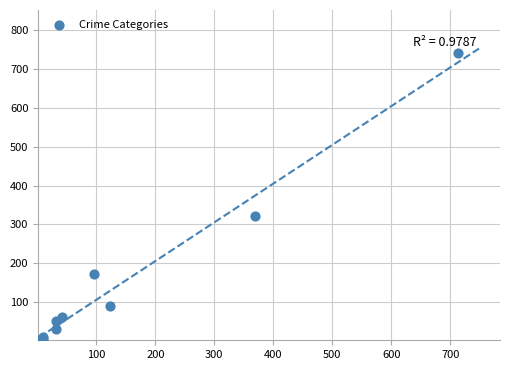

What Y value in the scatter plot is closest to 372?

321